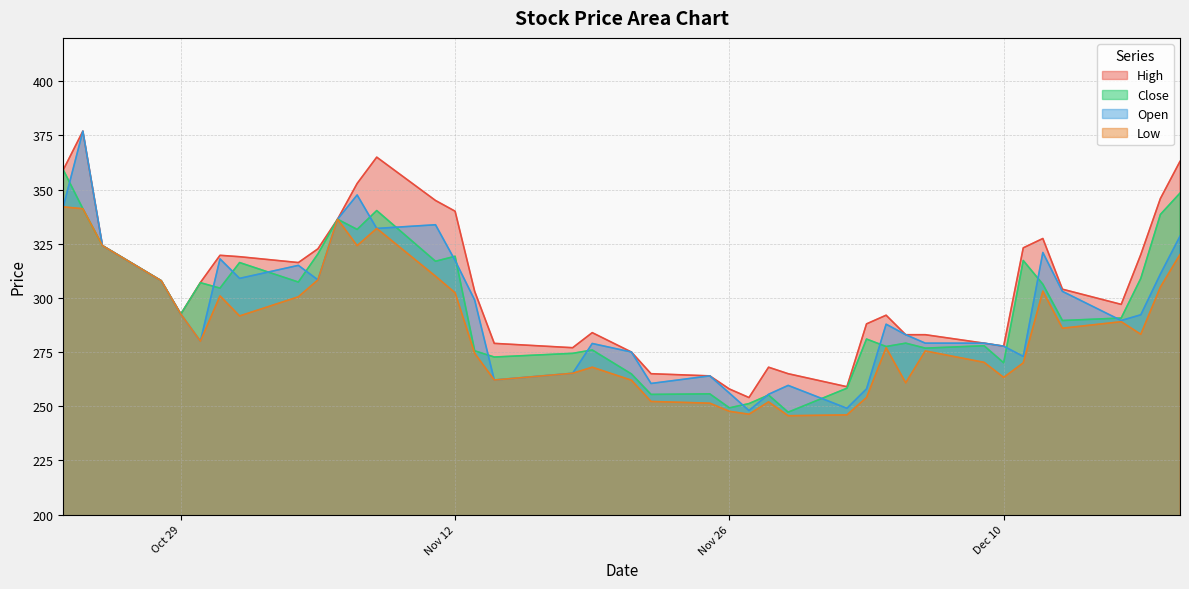

The Open series shows 115.6 at Nov 12. True or false?

False